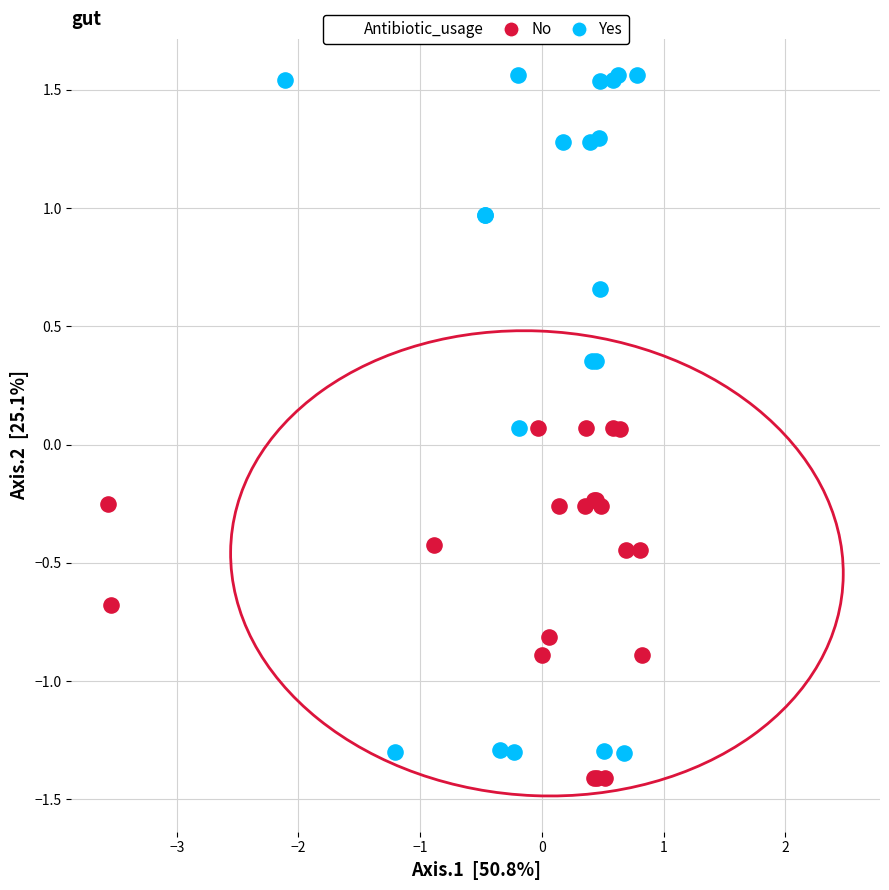

Which series has the largest Y range (max minus min)?

Yes